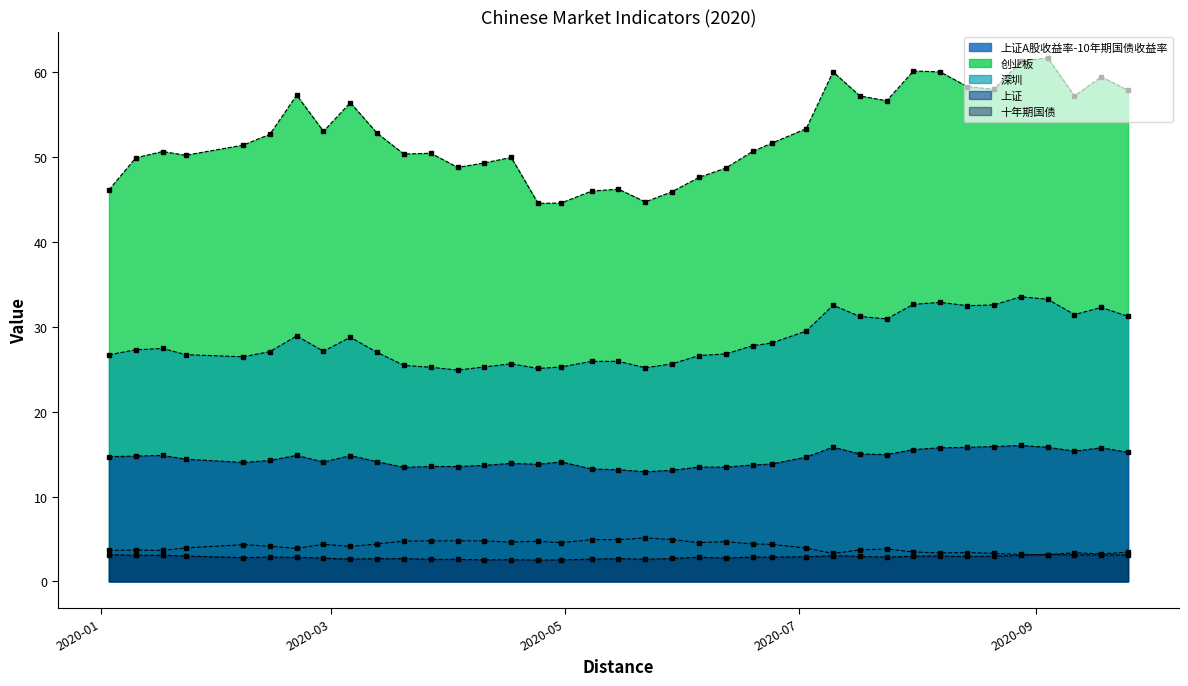

At 2020-08-07, list the series in order from smallest to largest.

十年期国债, 上证A股收益率-10年期国债收益率, 上证, 深圳, 创业板